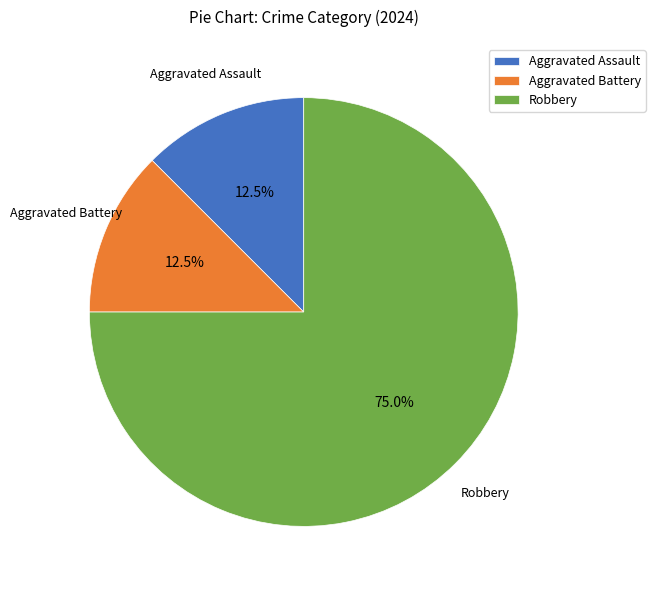

What percentage do Aggravated Battery and Robbery together represent?

87.5%